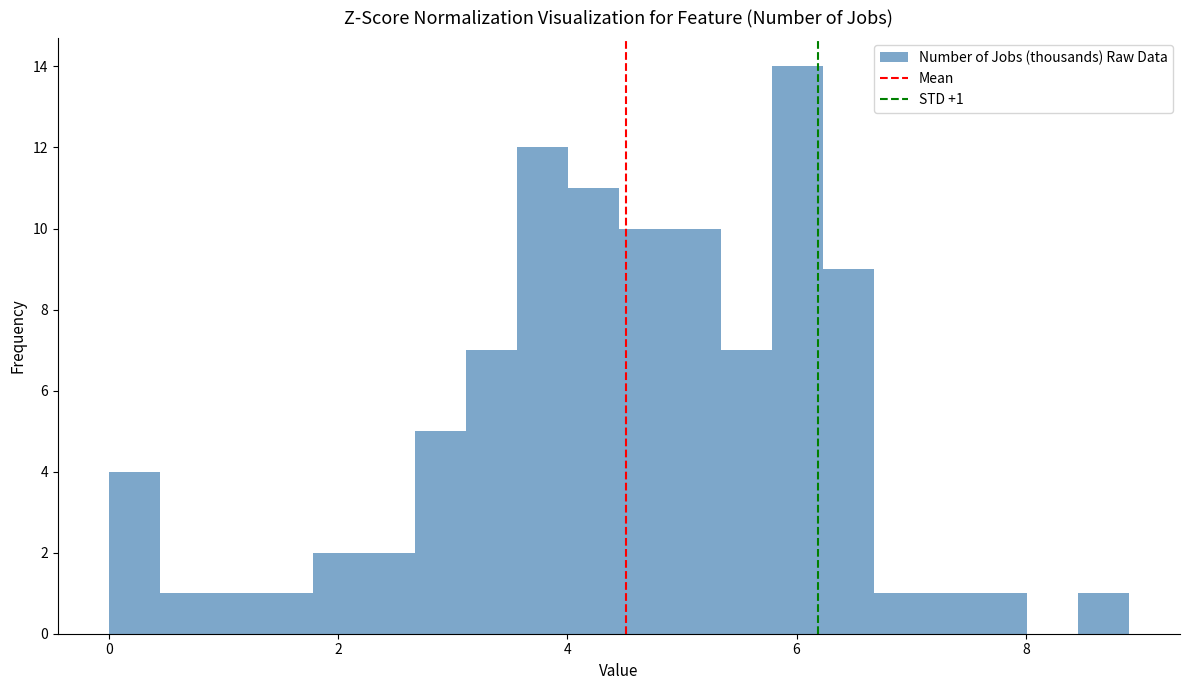

Read against the x-axis, roughly where is the centre of the tallest bar?

6.0